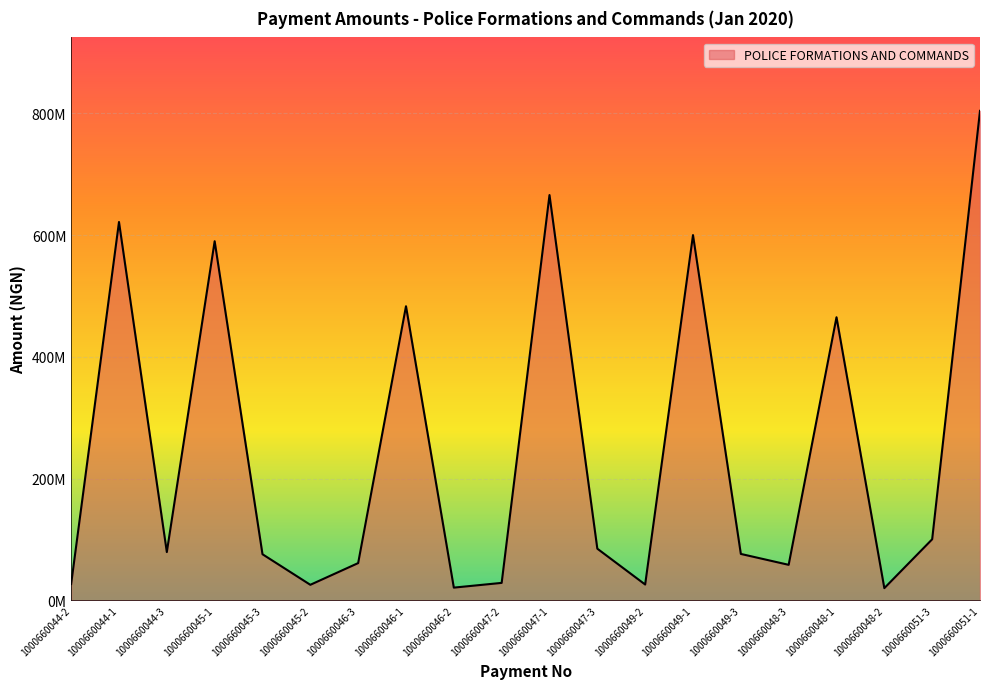

Where does the data first go above 79338391?

1000660044-1